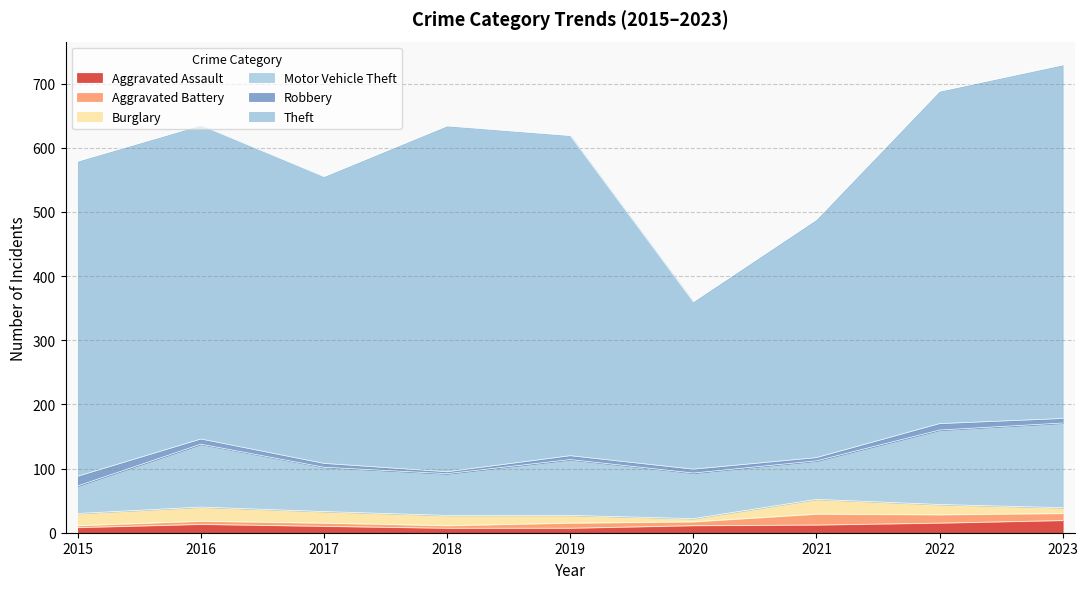

Which category has the lowest value across all series?

2015